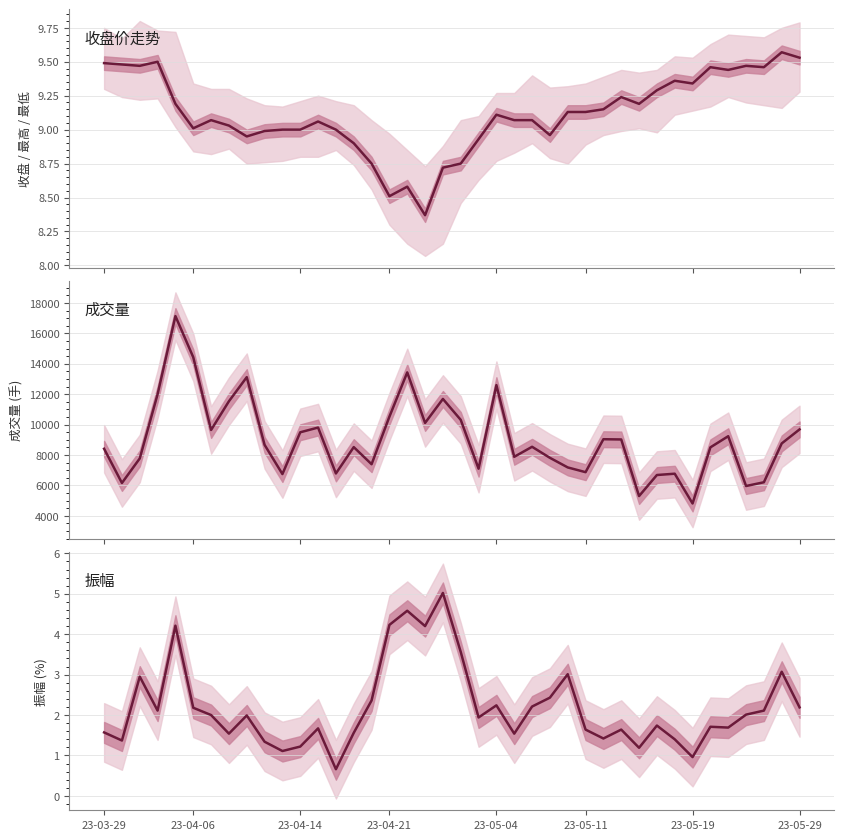

How many interior local peaks does the 收盘 series have?

10